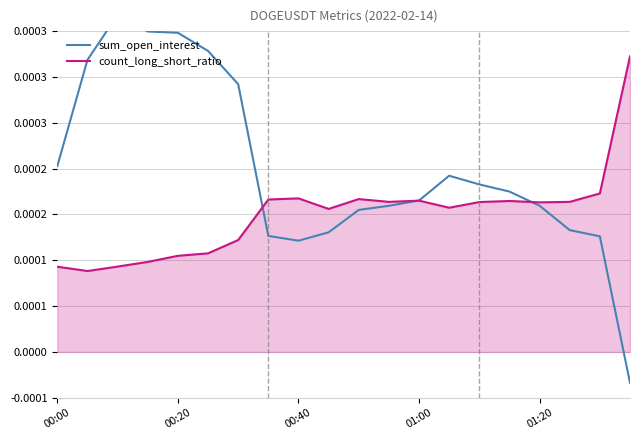

True or false: count_long_short_ratio and sum_open_interest intersect in this chart.

True